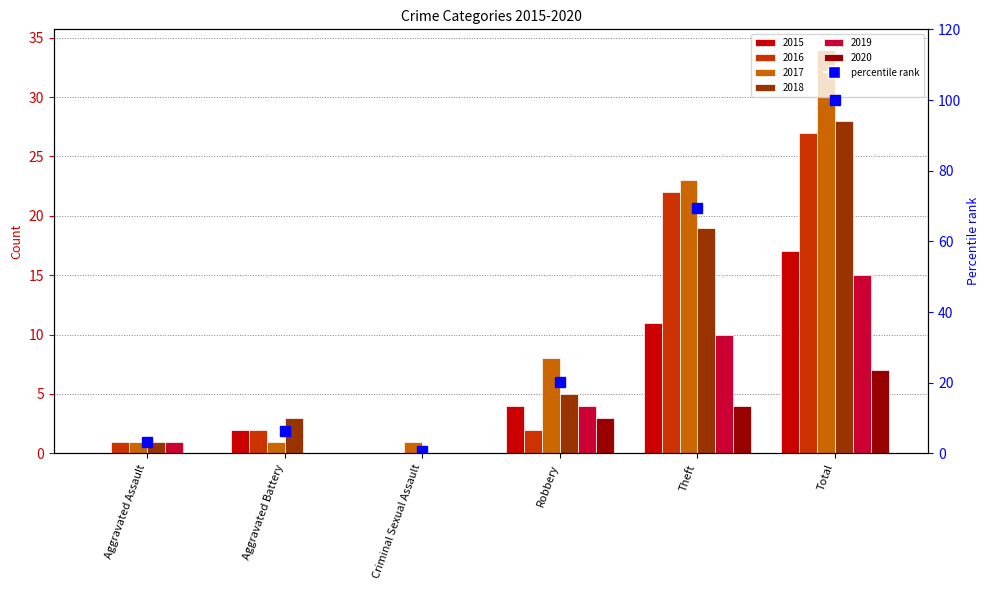

What is the difference between the second highest and second lowest values in the 2020 series?

4